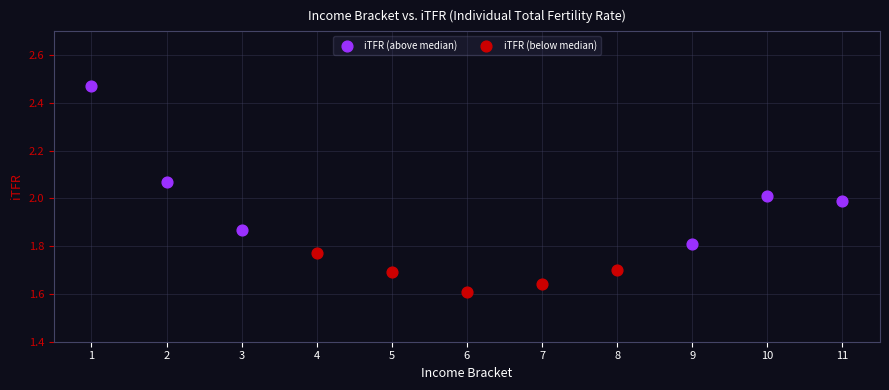

Which series has the largest Y range (max minus min)?

iTFR (above median)